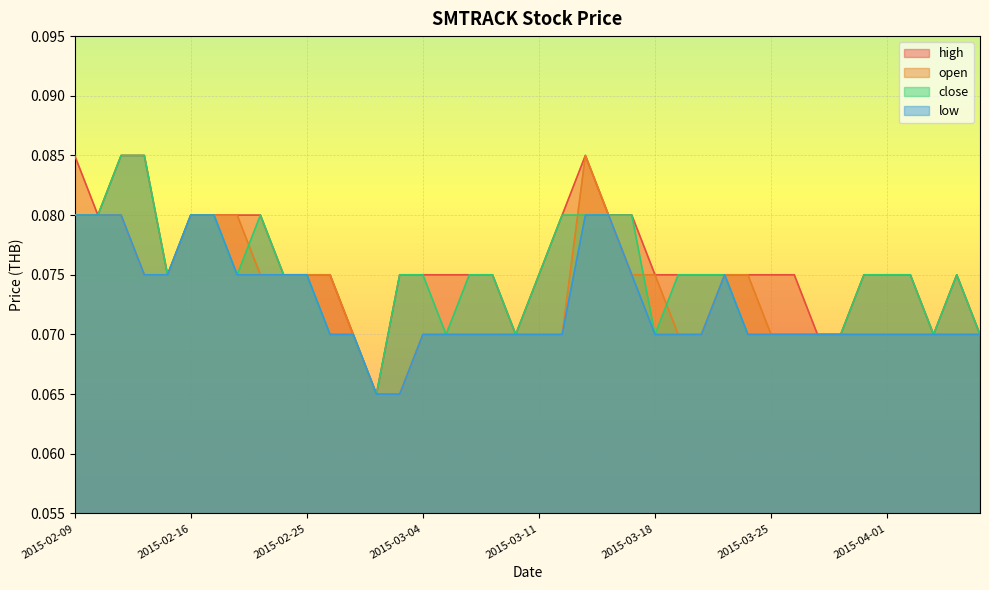

True or false: open has a value of 0.0 at 2015-03-11.

False